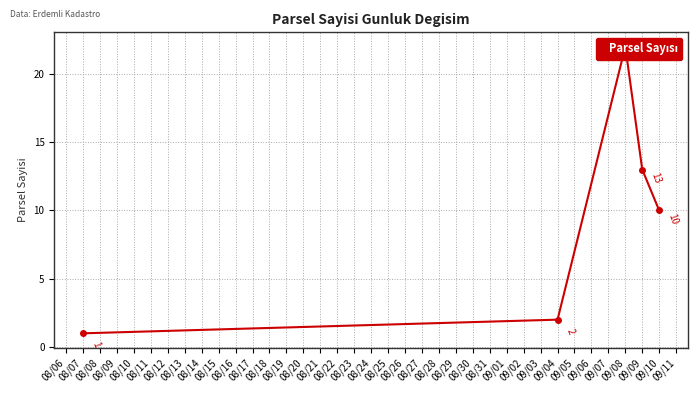

What is the value of the 3rd point from the left?

22